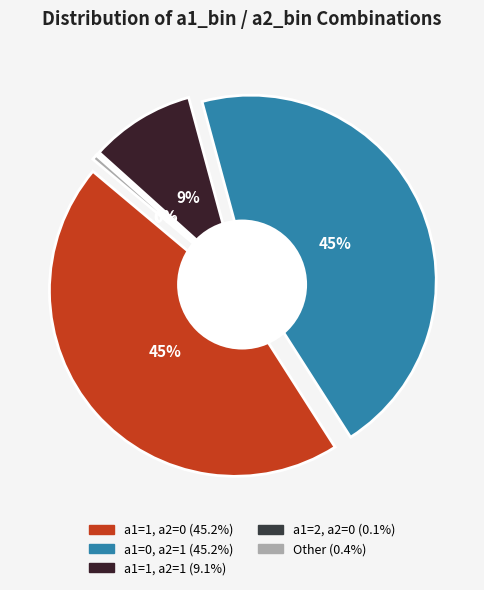

Which slice is the largest?

a1=0, a2=1